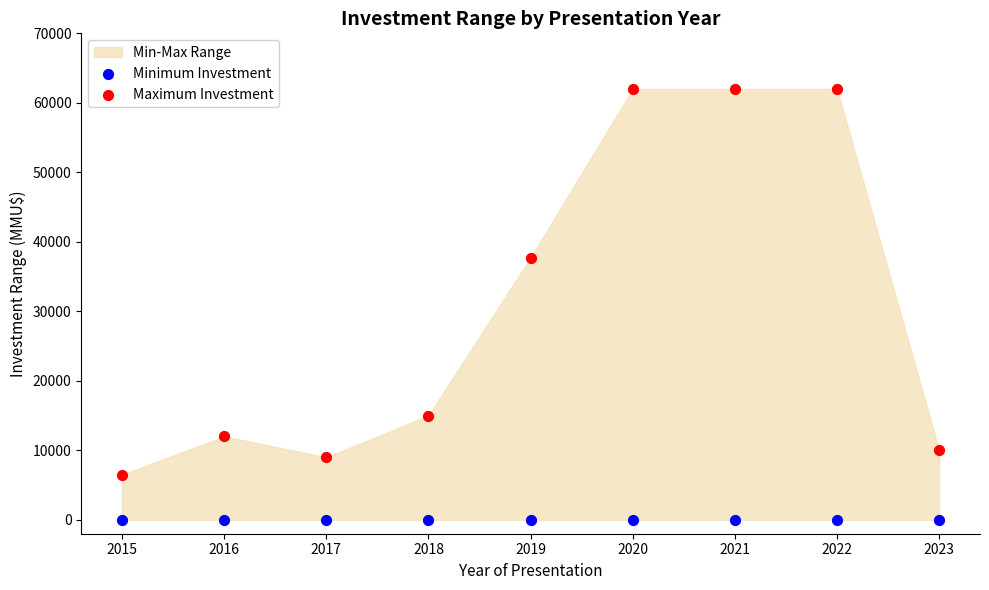

Which series contains the lowest Y value?

Minimum Investment